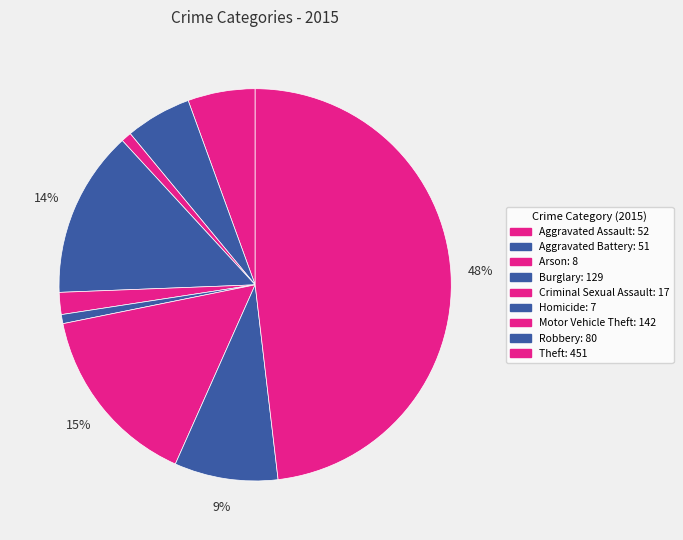

Is there any slice that represents more than half of the pie?

No